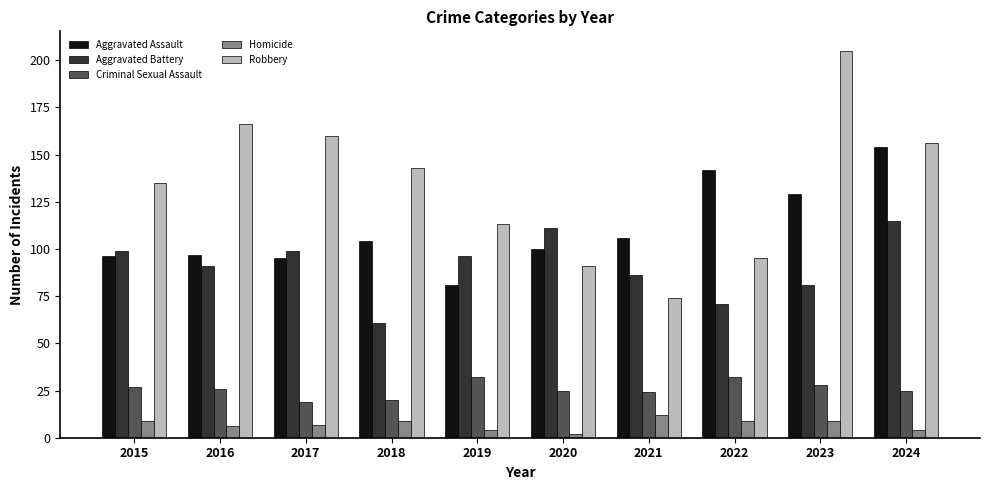

Reading left to right, transcribe all the data shown in this chart.

Aggravated Assault: 2015=96	2016=97	2017=95	2018=104	2019=81	2020=100	2021=106	2022=142	2023=129	2024=154
Aggravated Battery: 2015=99	2016=91	2017=99	2018=61	2019=96	2020=111	2021=86	2022=71	2023=81	2024=115
Criminal Sexual Assault: 2015=27	2016=26	2017=19	2018=20	2019=32	2020=25	2021=24	2022=32	2023=28	2024=25
Homicide: 2015=9	2016=6	2017=7	2018=9	2019=4	2020=2	2021=12	2022=9	2023=9	2024=4
Robbery: 2015=135	2016=166	2017=160	2018=143	2019=113	2020=91	2021=74	2022=95	2023=205	2024=156